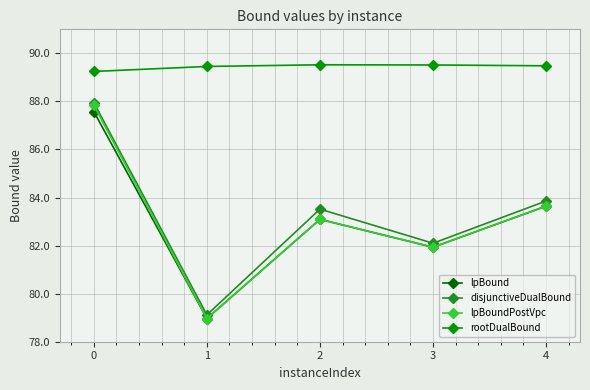

Which series has the largest total across all categories?

rootDualBound